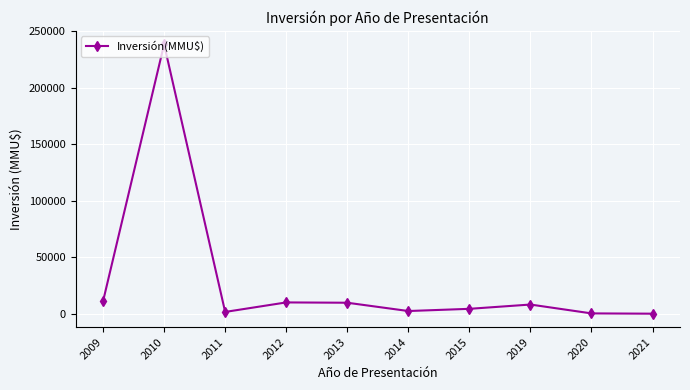

How many series are shown in this chart?

1